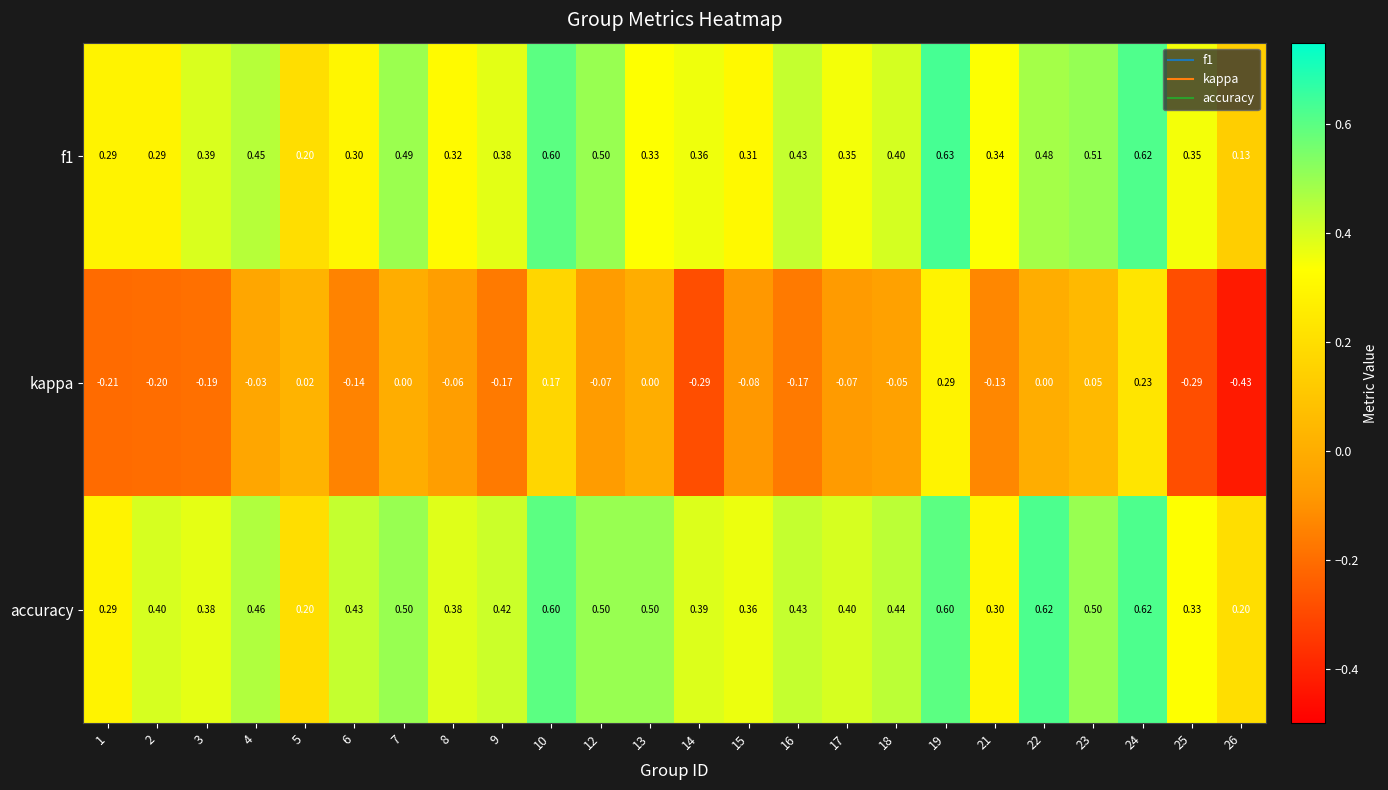

Which series has the largest total across all categories?

accuracy